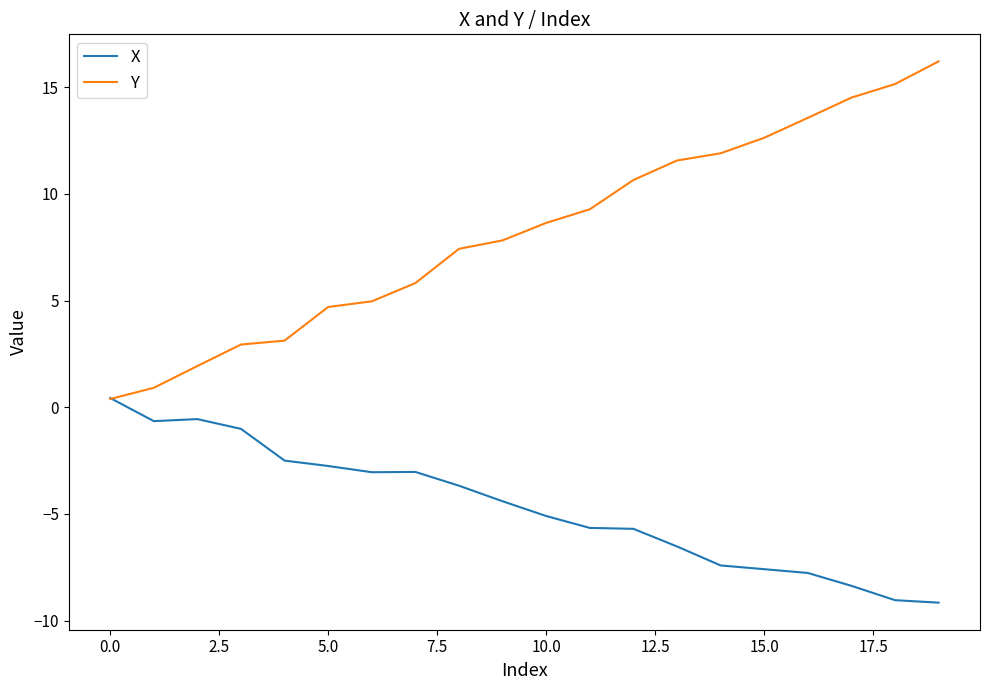

Which series has the widest spread of values?

Y